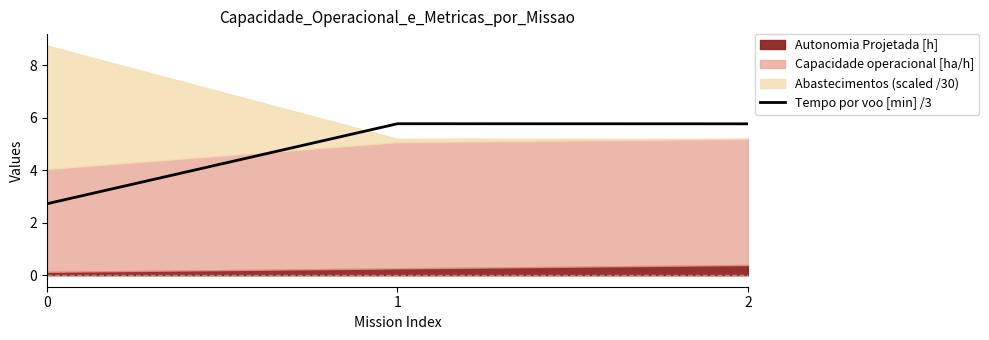

Reading right to left, what are all the values shown in this chart?

2=5.8	1=5.8	0=2.7